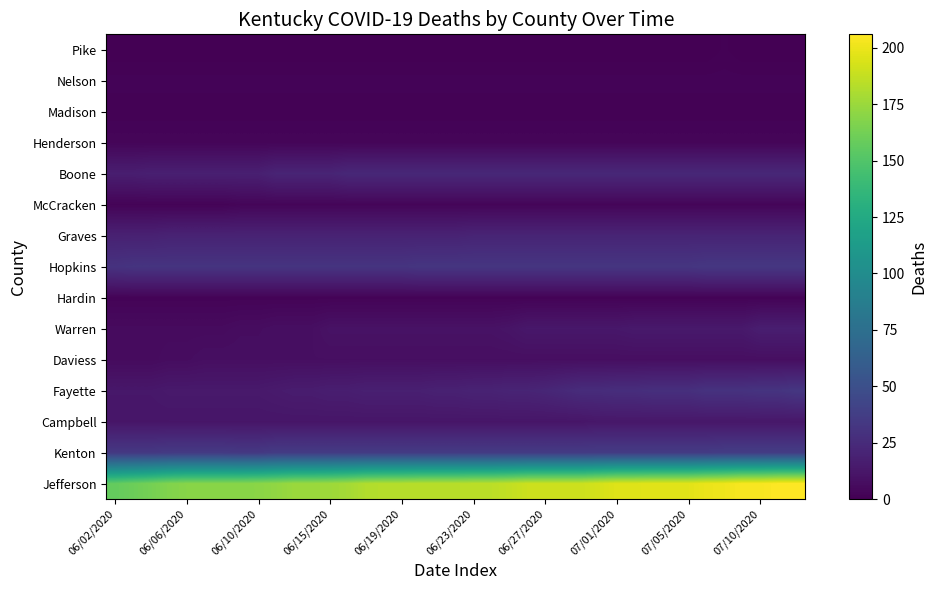

Rank the series by their maximum value, from lowest to highest.

Madison, Pike, Hardin, Nelson, McCracken, Henderson, Daviess, Campbell, Warren, Graves, Boone, Fayette, Hopkins, Kenton, Jefferson